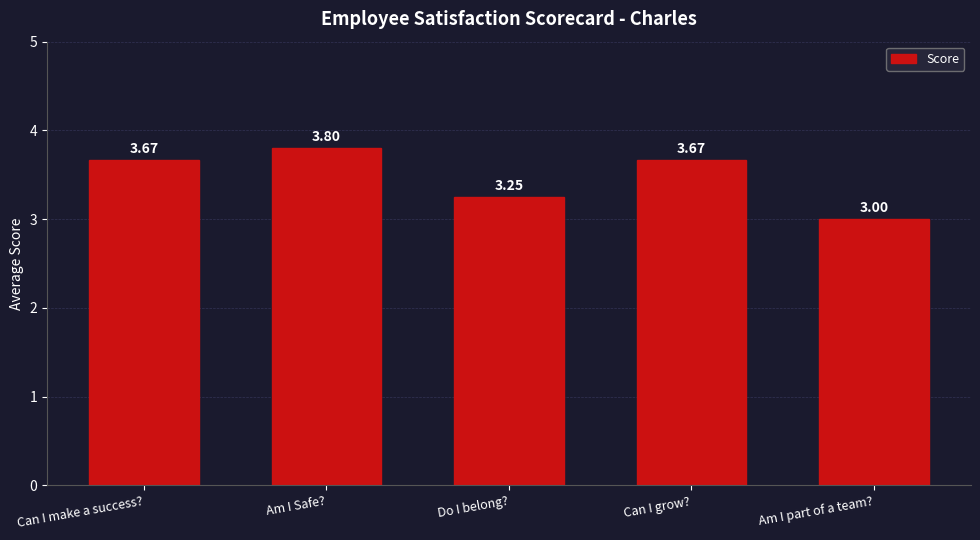

What is the sum of the values at Can I make a success? and Do I belong??

6.9